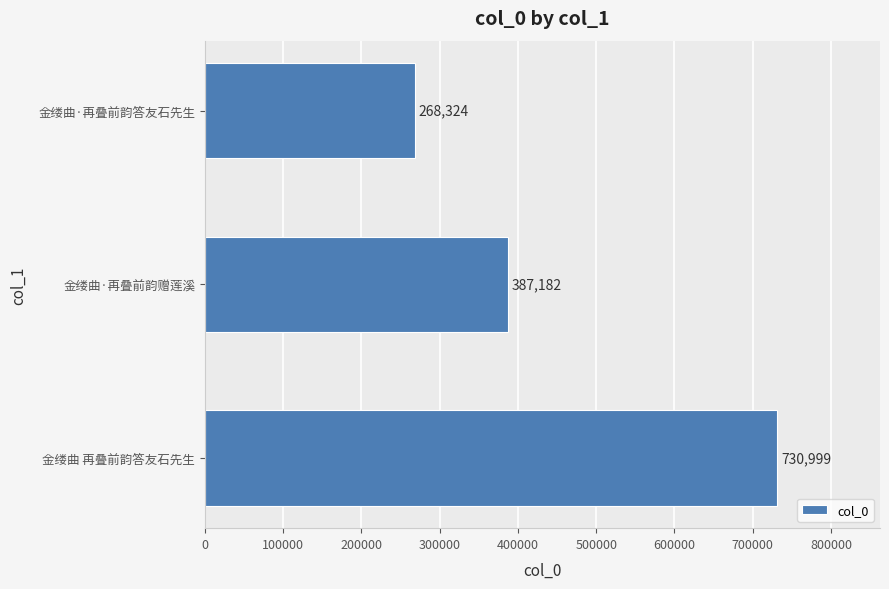

Reading bottom to top, list all the values displayed in this chart.

730999	387182	268324